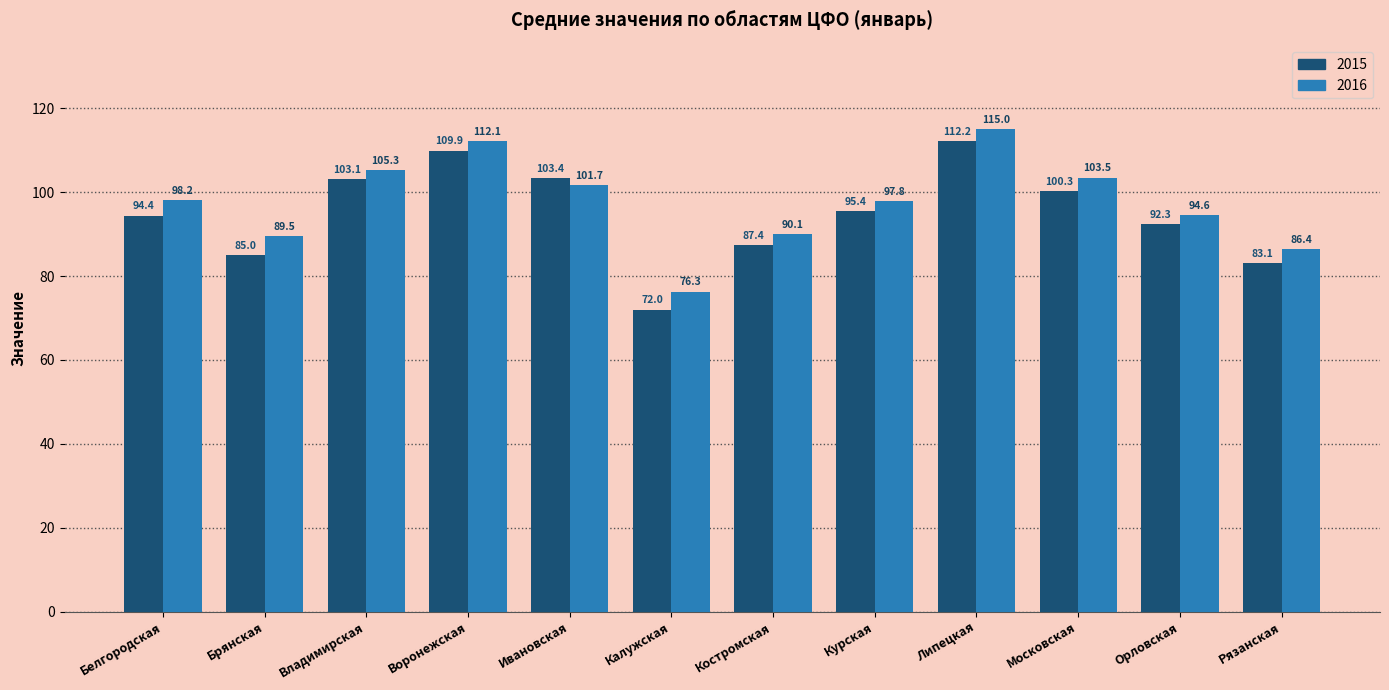

Rank the categories by 2016 value from lowest to highest.

Калужская, Рязанская, Брянская, Костромская, Орловская, Курская, Белгородская, Ивановская, Московская, Владимирская, Воронежская, Липецкая